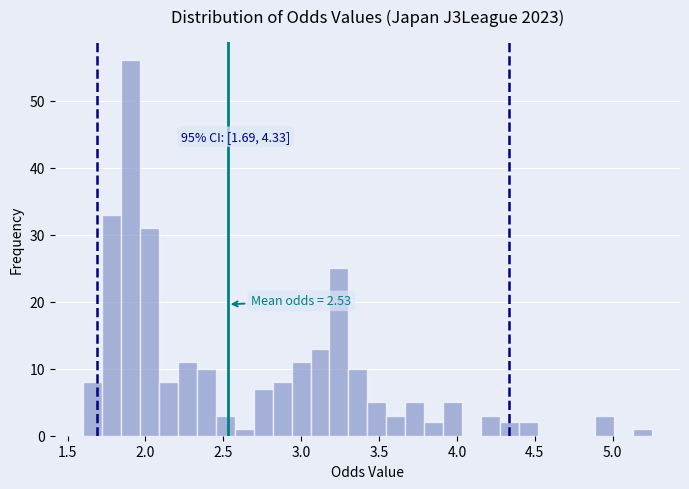

Around what value on the x-axis is the tallest bar? Give the approximate position of its centre, as read against the axis.

1.90